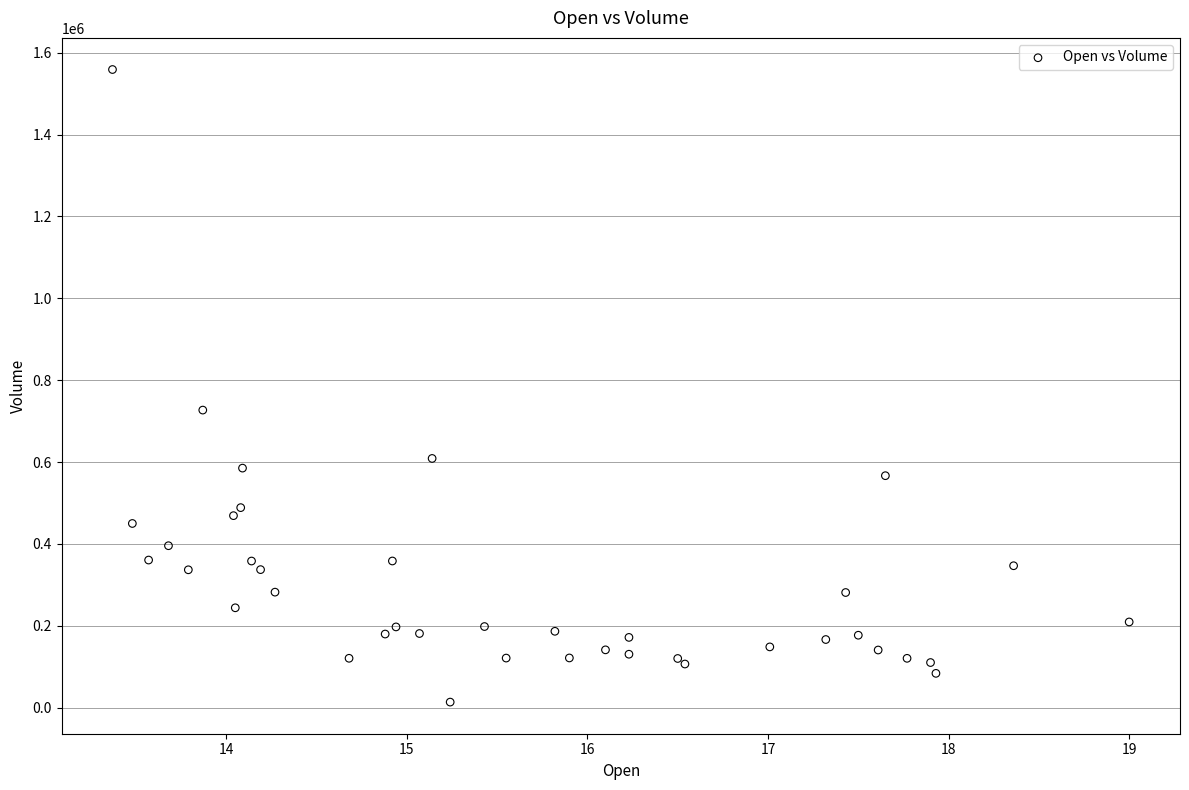

What Y value in the scatter plot is closest to 786300?

727000